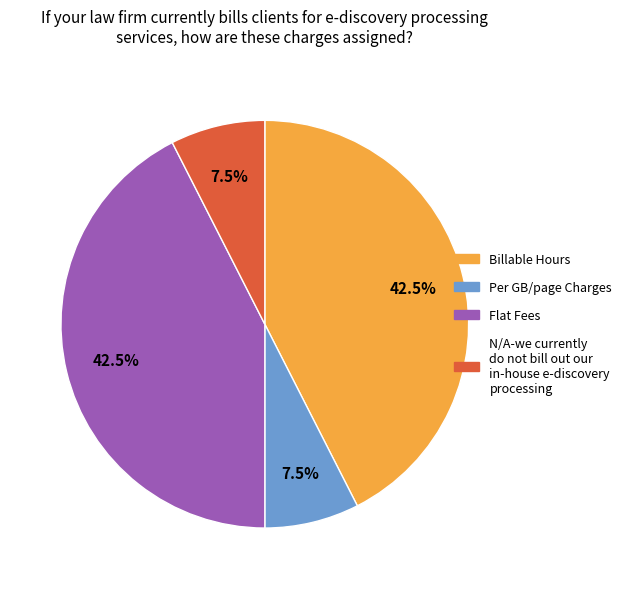

Is there any slice that represents more than half of the pie?

No